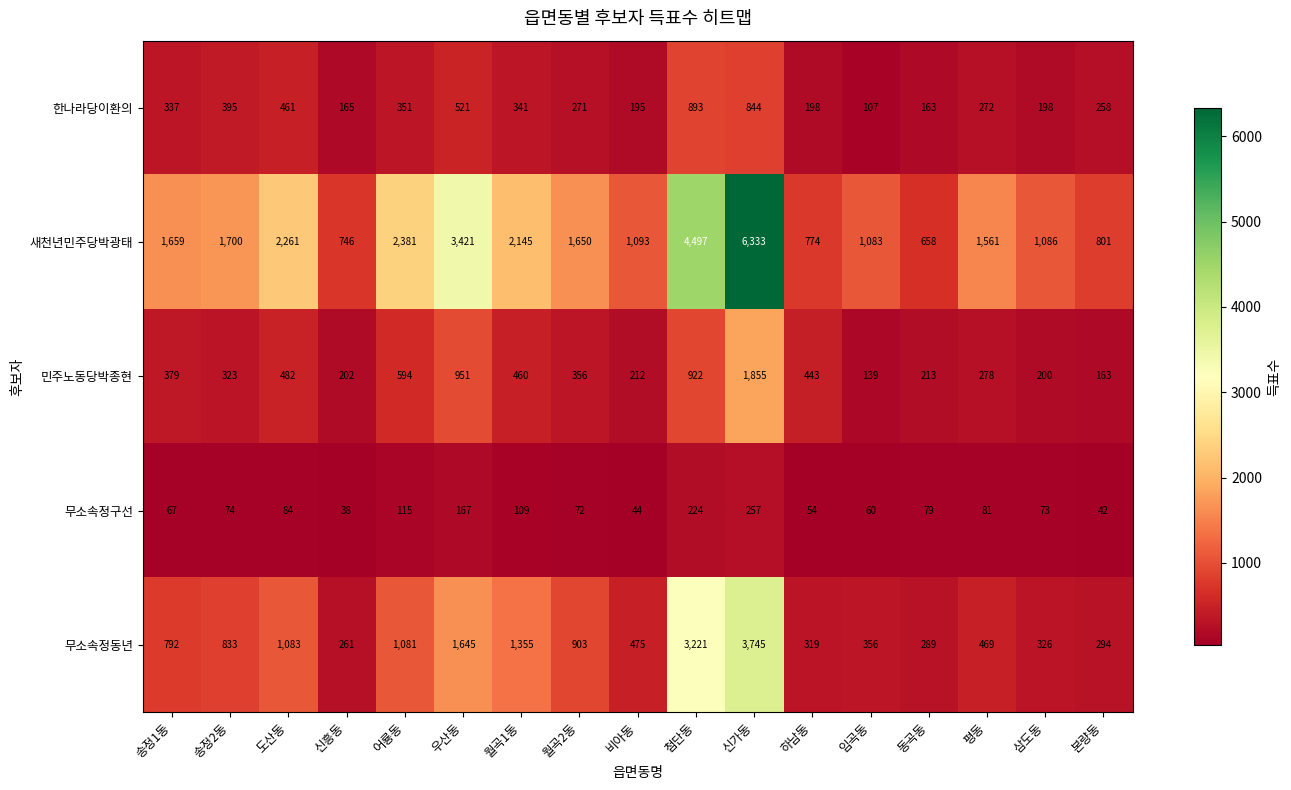

What is the sum of all 민주노동당박종현 values?

8172